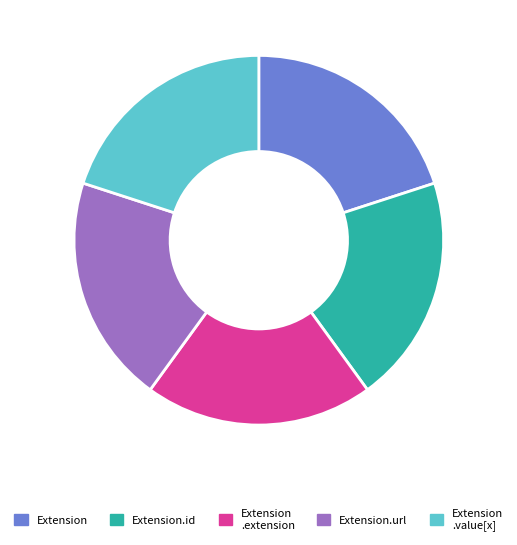

Count the number of slices in the pie.

5